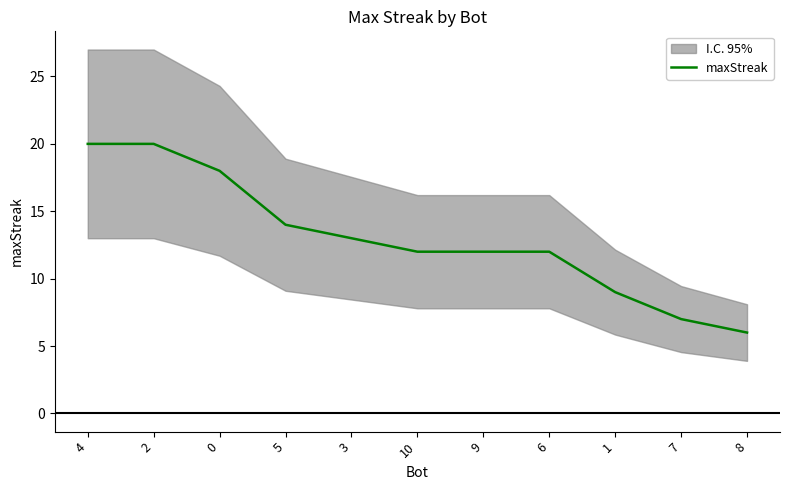

What is the label of the 8th point from the left?

6